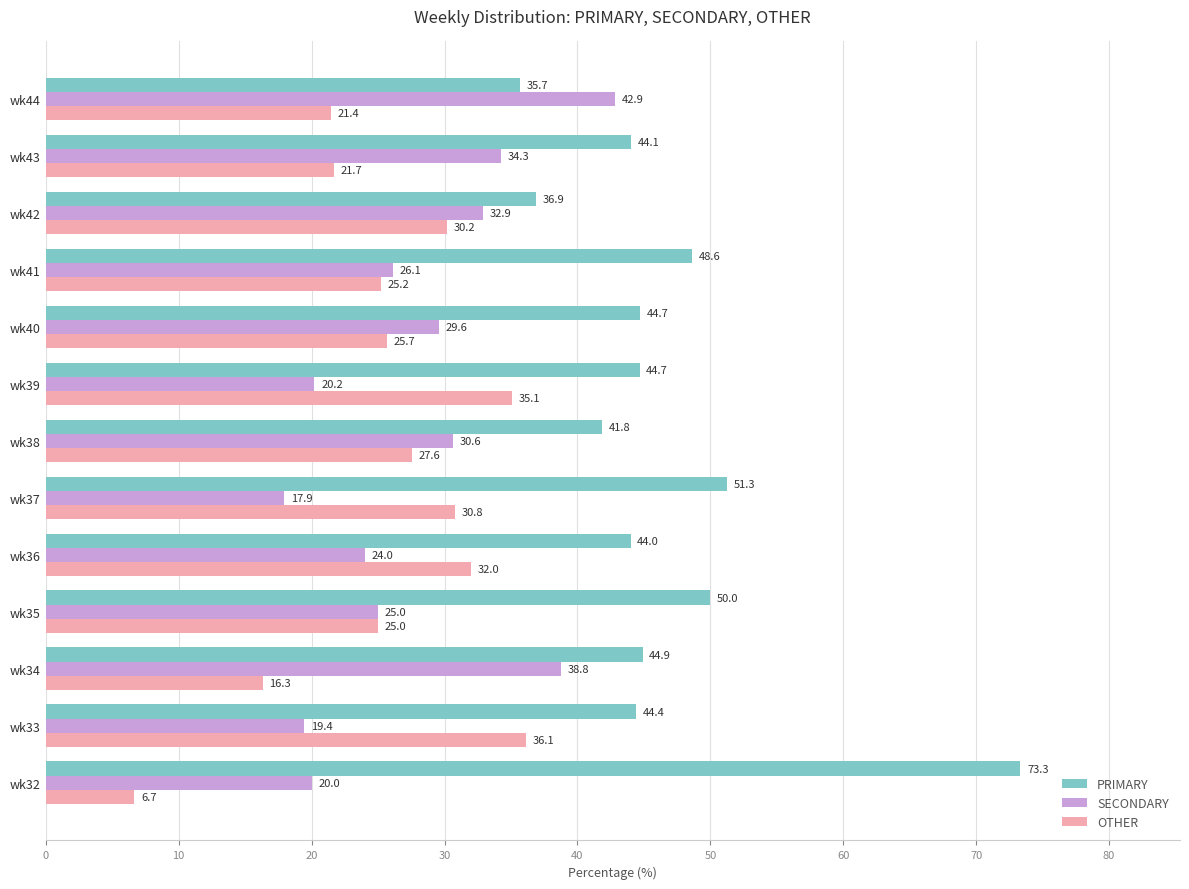

What is the minimum value shown in the chart?

6.7